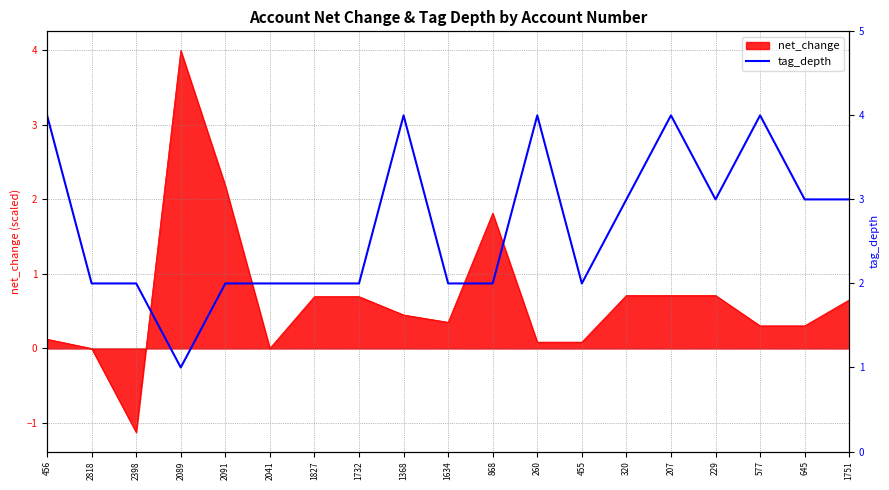

The value of net_change at 868 is 1.8. True or false?

True